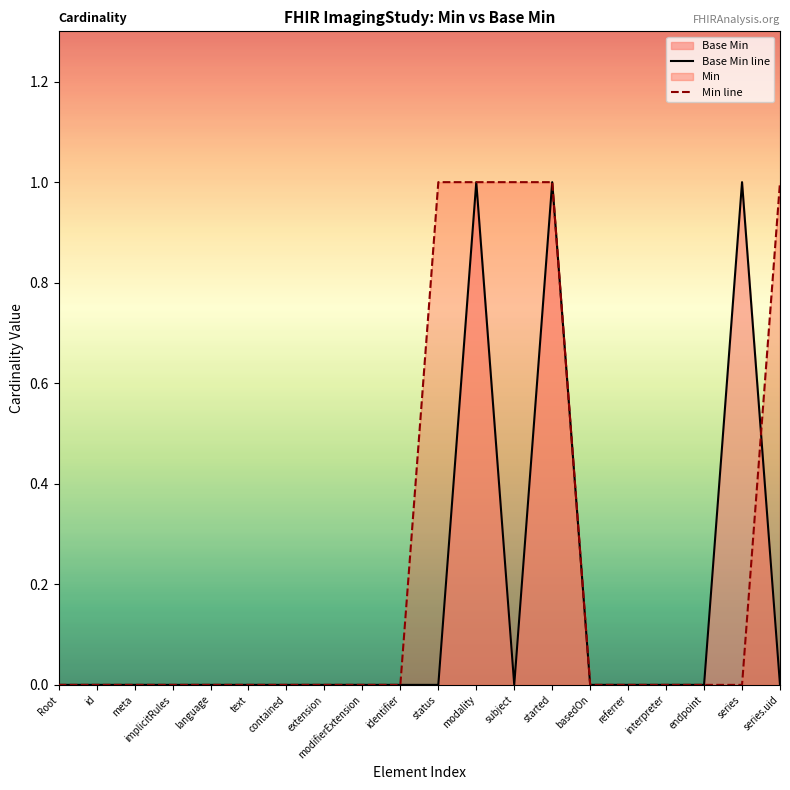

What position from the left is meta?

3